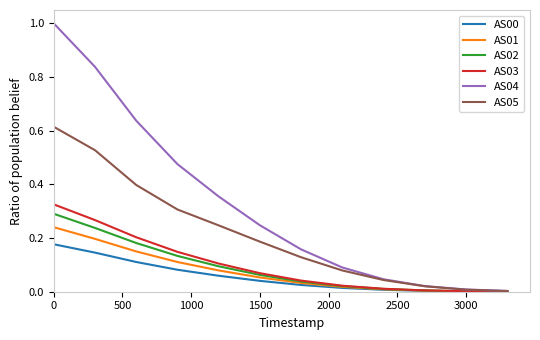

Which series has the largest range (max minus min)?

AS04